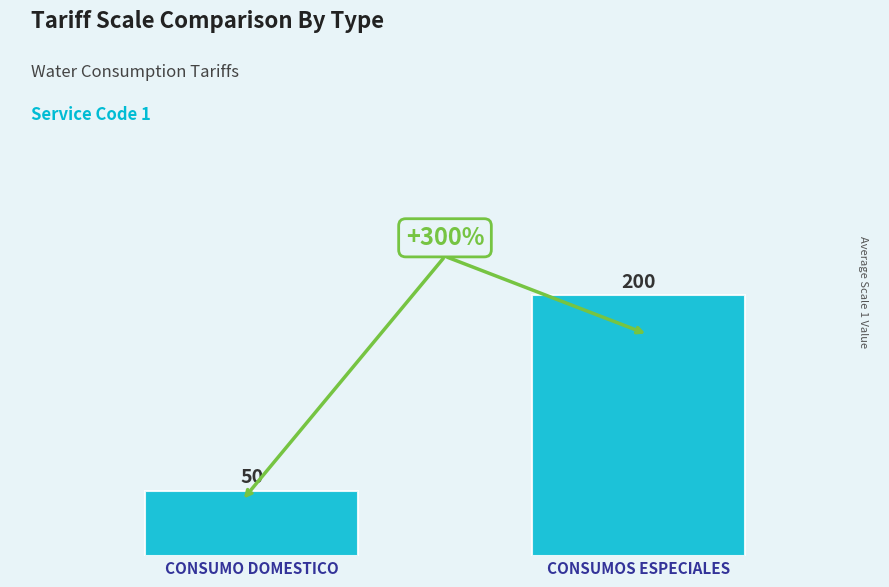

List the labels in order of value, smallest first.

CONSUMO DOMESTICO, CONSUMOS ESPECIALES